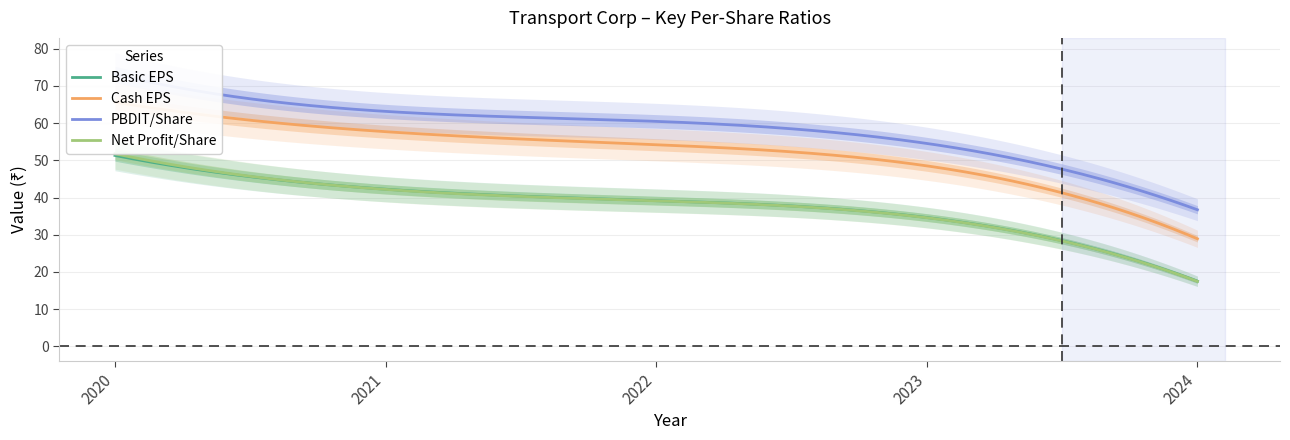

Is the value of PBDIT/Share at 2022 greater than the value of Net Profit/Share at 2020?

Yes